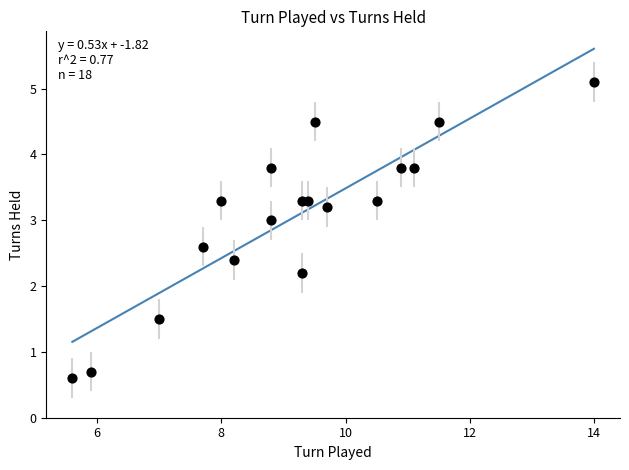

What Y value in the scatter plot is closest to 2?

2.2